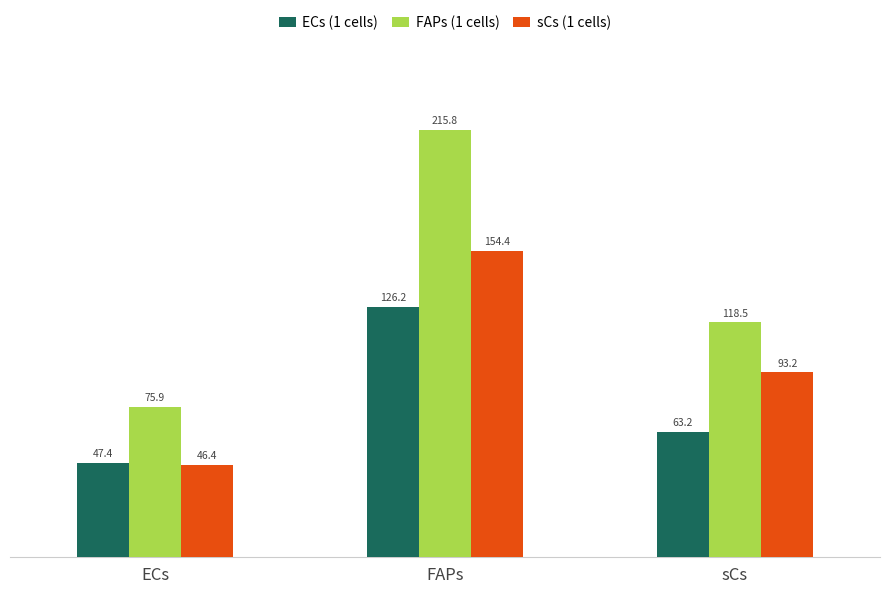

Which category has the highest value in the FAPs (1 cells) series?

FAPs